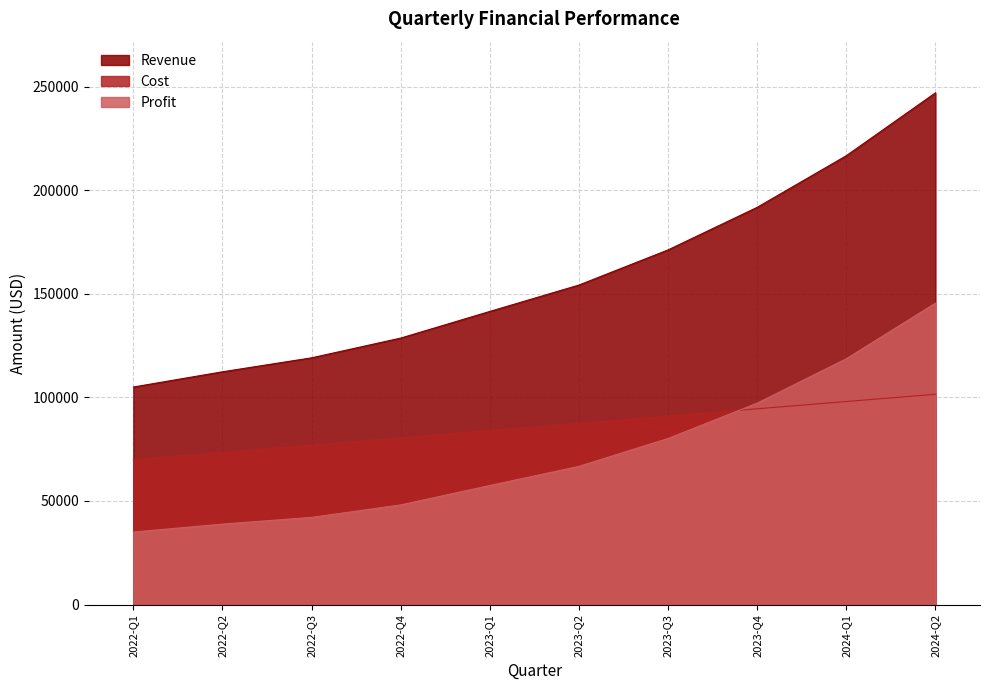

What is the value of the Profit point at the 7th from the left?

80177